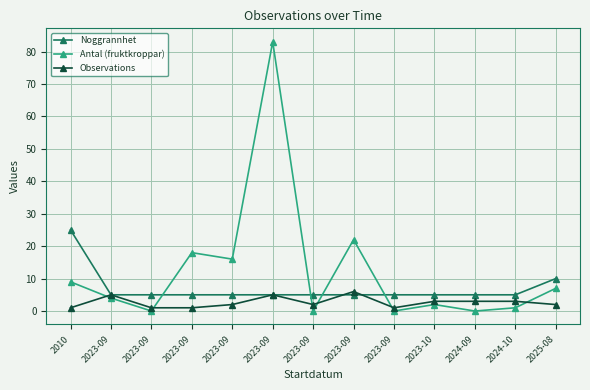

How many times do Antal (fruktkroppar) and Noggrannhet cross each other?

4